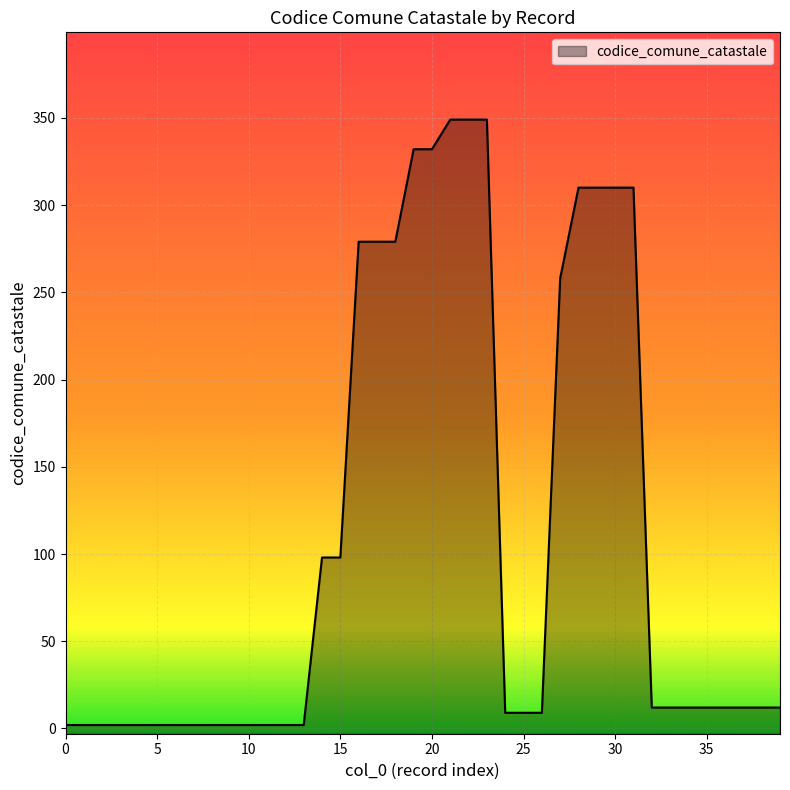

What is the minimum value shown in the chart?

2